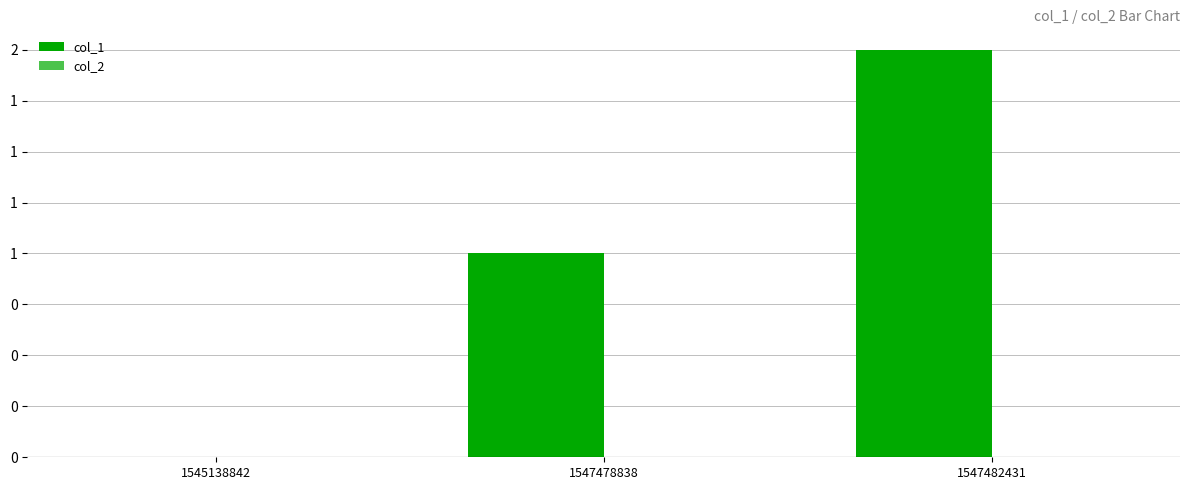

Which category has the highest value across all series?

1547482431